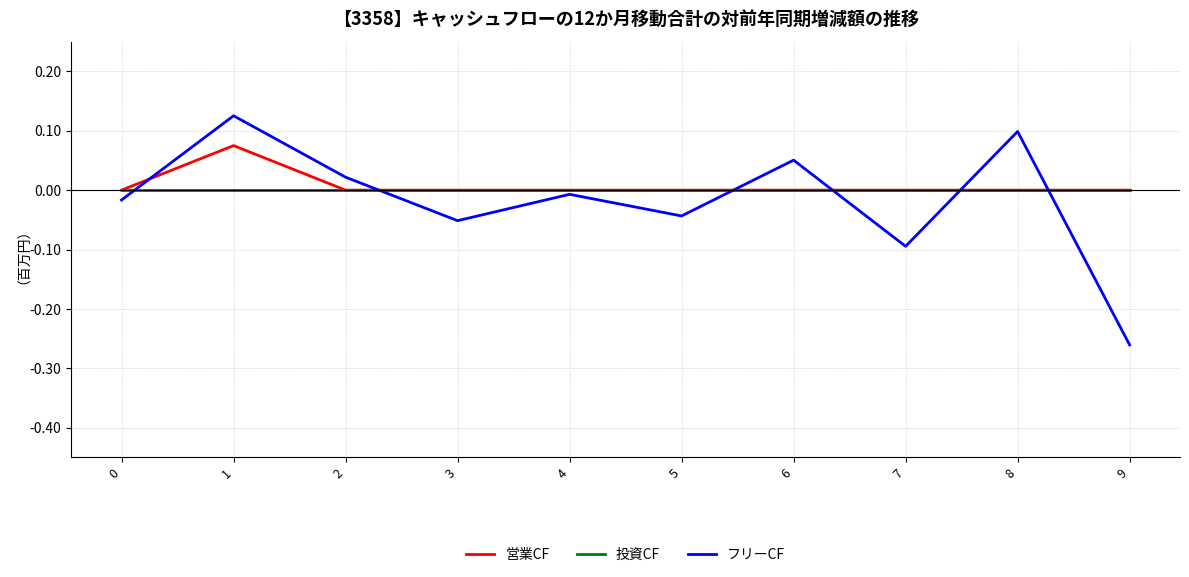

Which series has the widest spread of values?

フリーCF